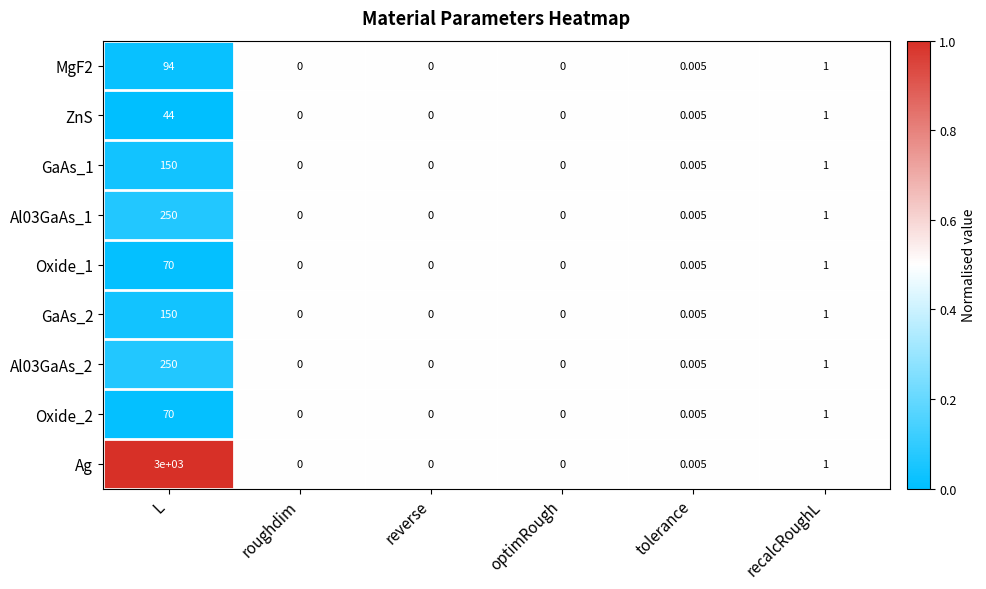

At which label is GaAs_1 closest to 75?

recalcRoughL